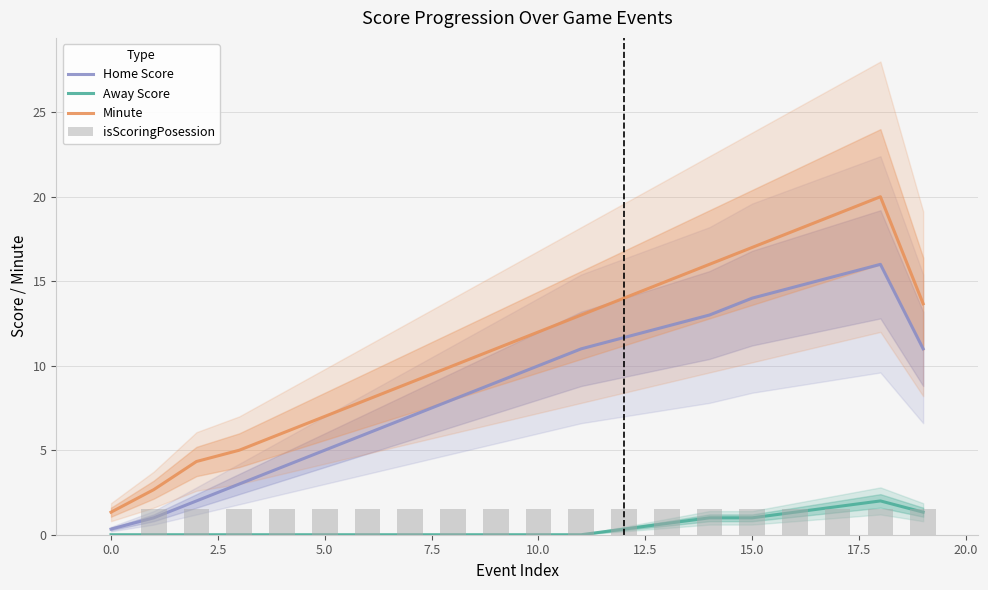

What are all the series names shown in the legend?

Home Score, Away Score, Minute, isScoringPosession